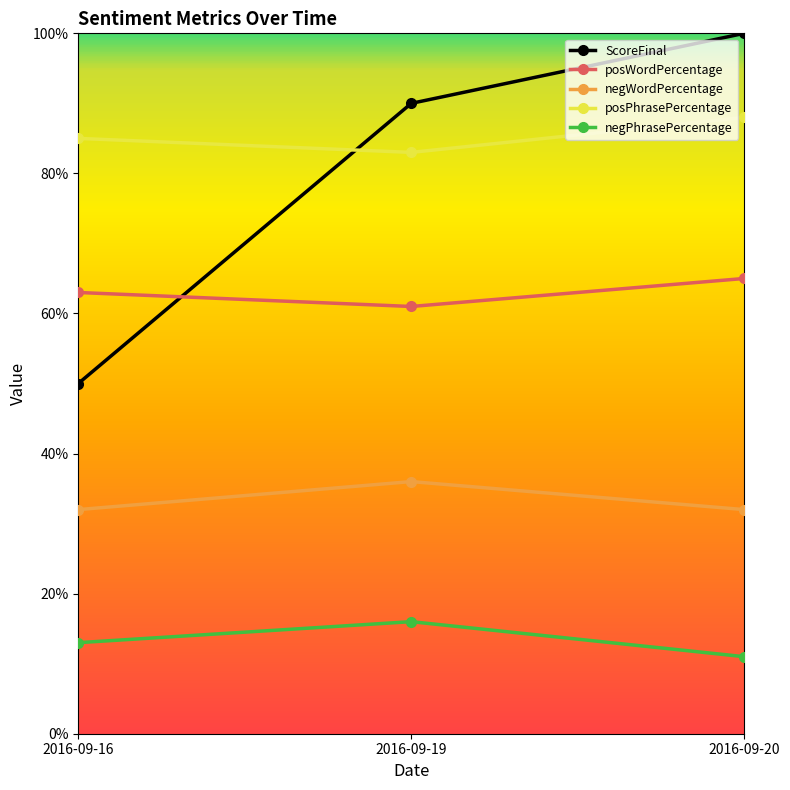

Reading left to right, what are all the values shown in this chart?

ScoreFinal: 2016-09-16=50	2016-09-19=90	2016-09-20=100
posWordPercentage: 2016-09-16=63	2016-09-19=61	2016-09-20=65
negWordPercentage: 2016-09-16=32	2016-09-19=36	2016-09-20=32
posPhrasePercentage: 2016-09-16=85	2016-09-19=83	2016-09-20=88
negPhrasePercentage: 2016-09-16=13	2016-09-19=16	2016-09-20=11